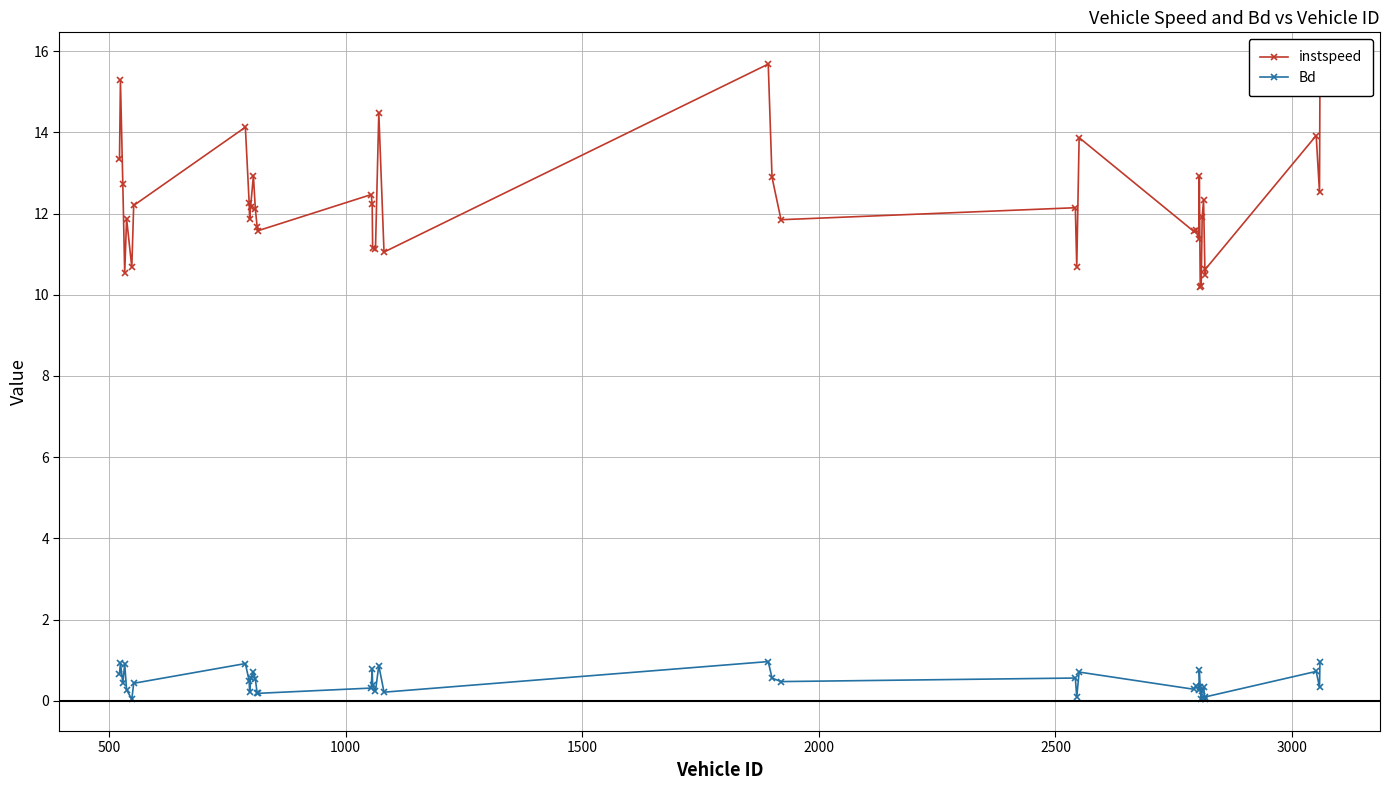

How many series are shown in this chart?

2